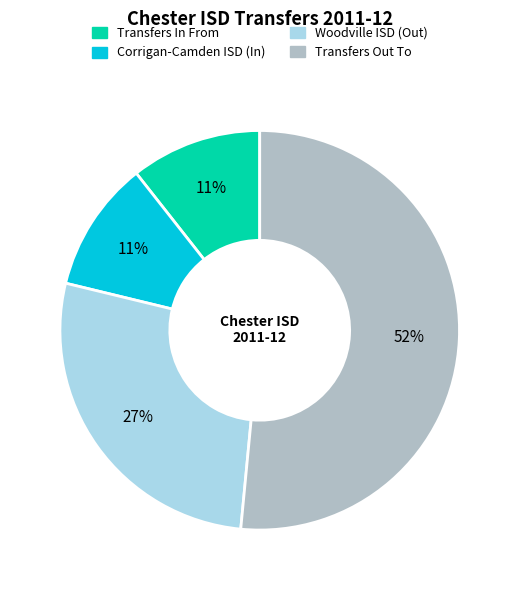

True or false: Transfers In From accounts for 17% of the total.

False